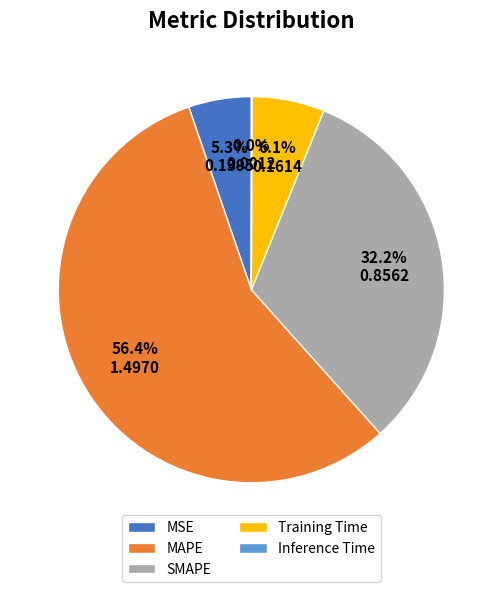

Is there any slice that represents more than half of the pie?

Yes